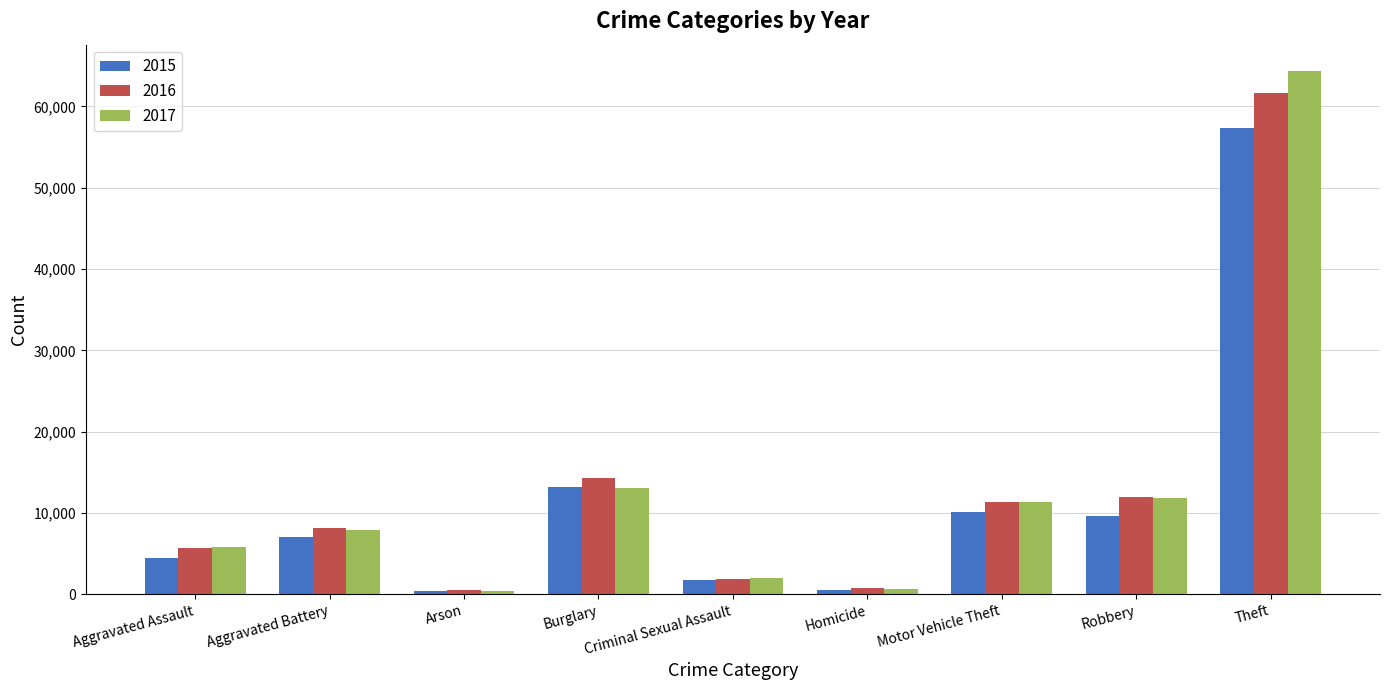

What are all the series names shown in the legend?

2015, 2016, 2017